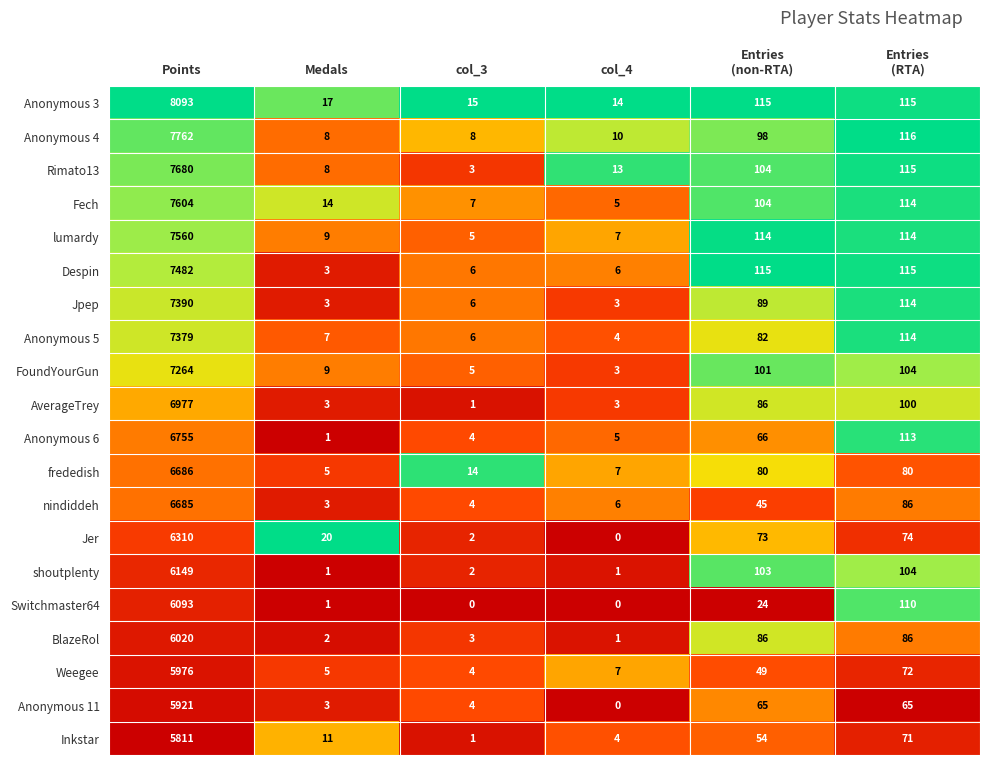

Where does the Jpep series first go above 89?

Points